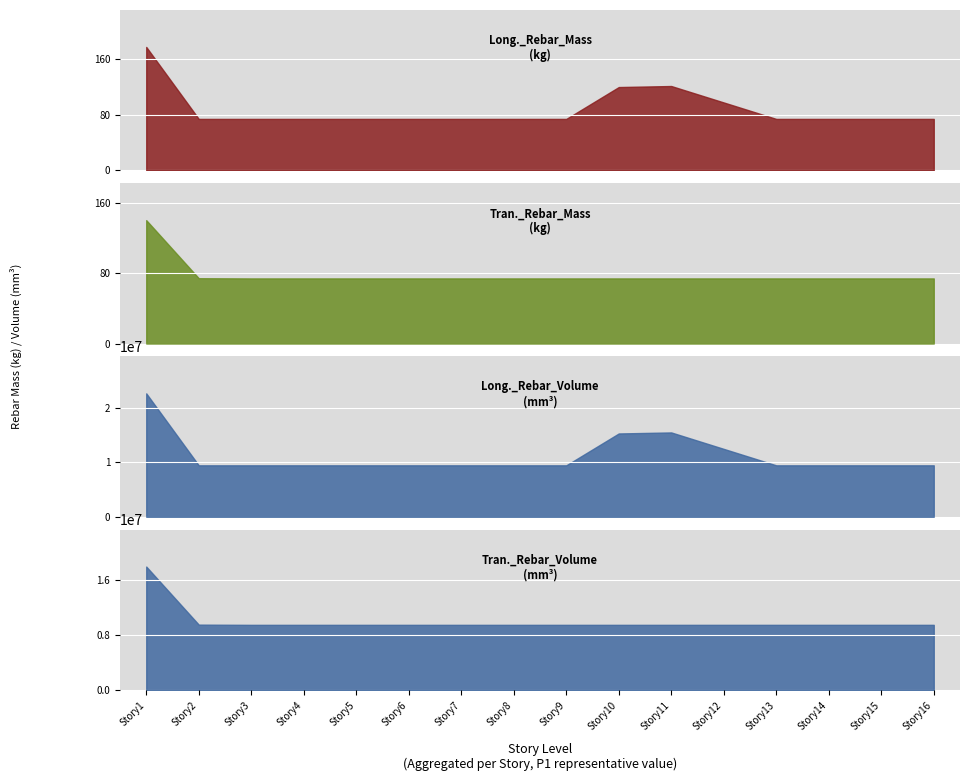

What are all the series names shown in the legend?

Long._Rebar_Mass_(kg), Tran._Rebar_Mass_(kg), Long._Rebar_Volume_(mm^3), Tran._Rebar_Volume_(mm^3)